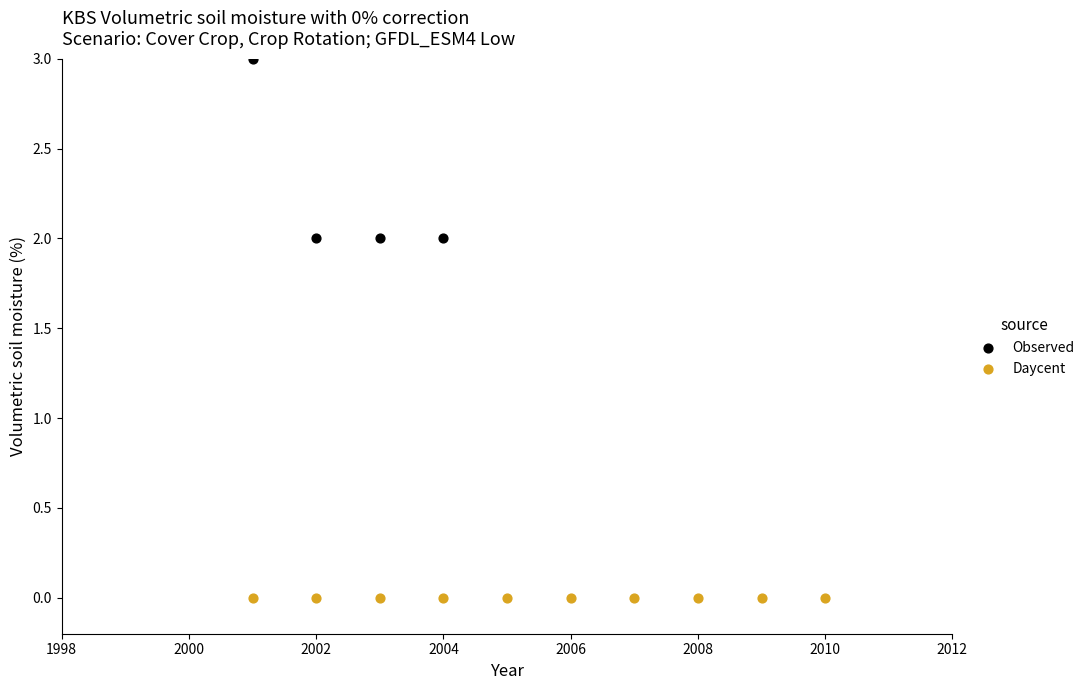

Which series reaches the minimum Y coordinate?

Daycent